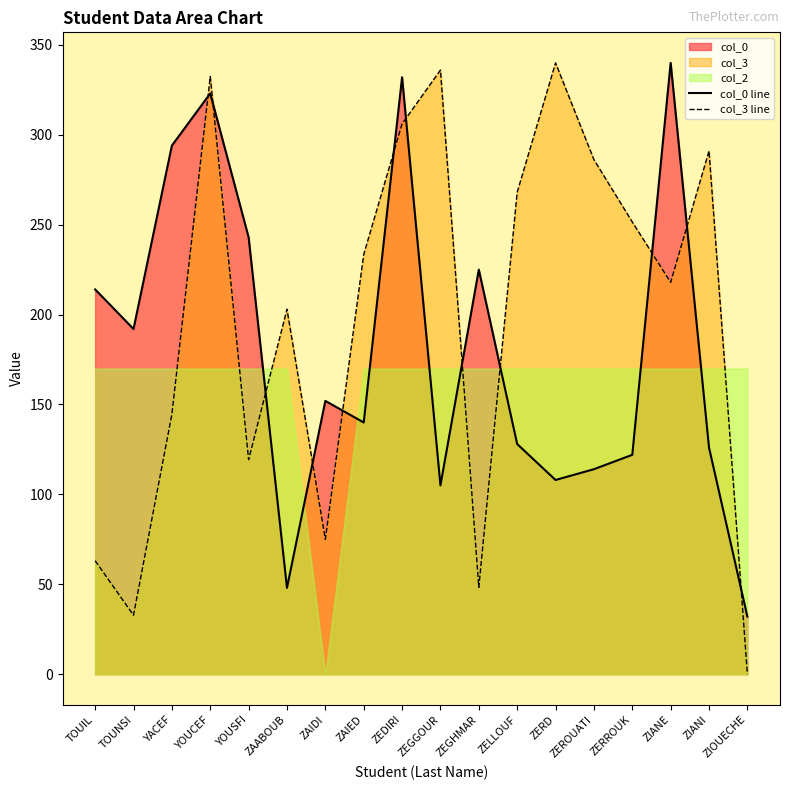

Is the value of col_3 line at ZEGGOUR greater than the value of col_0 line at YOUSFI?

Yes